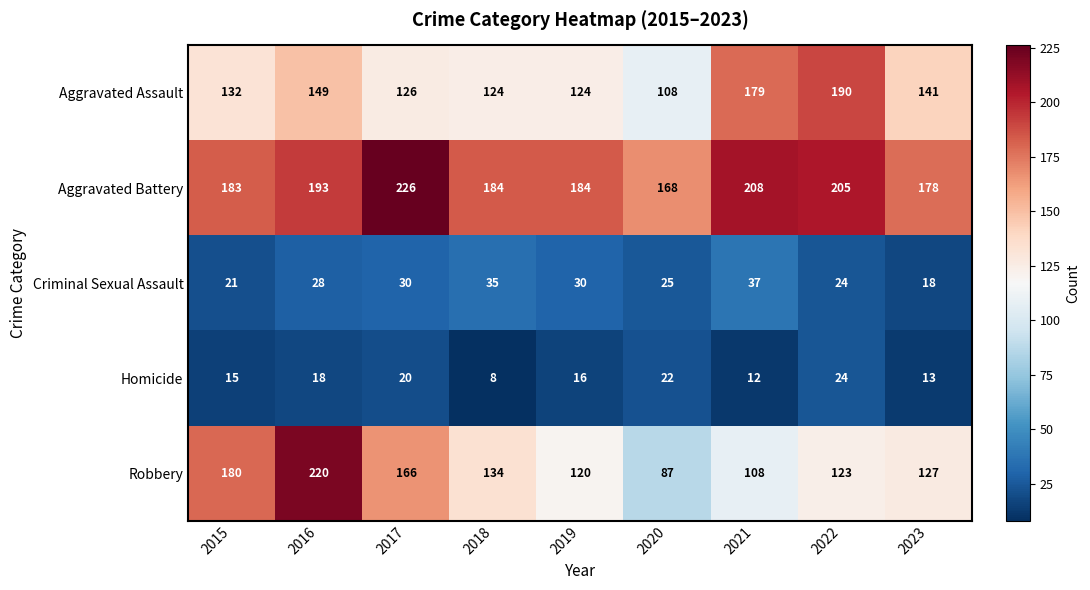

At how many categories does at least one series exceed 91?

9